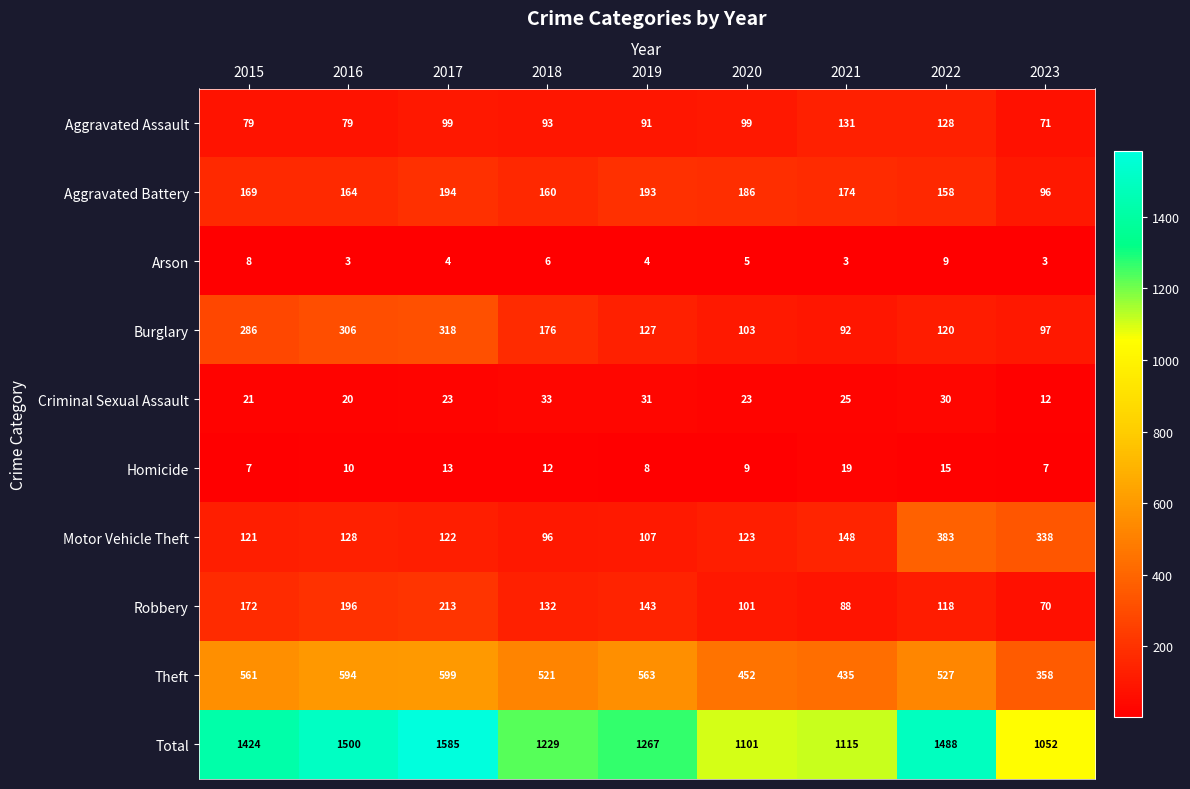

Which category has the highest value in the Homicide series?

2021